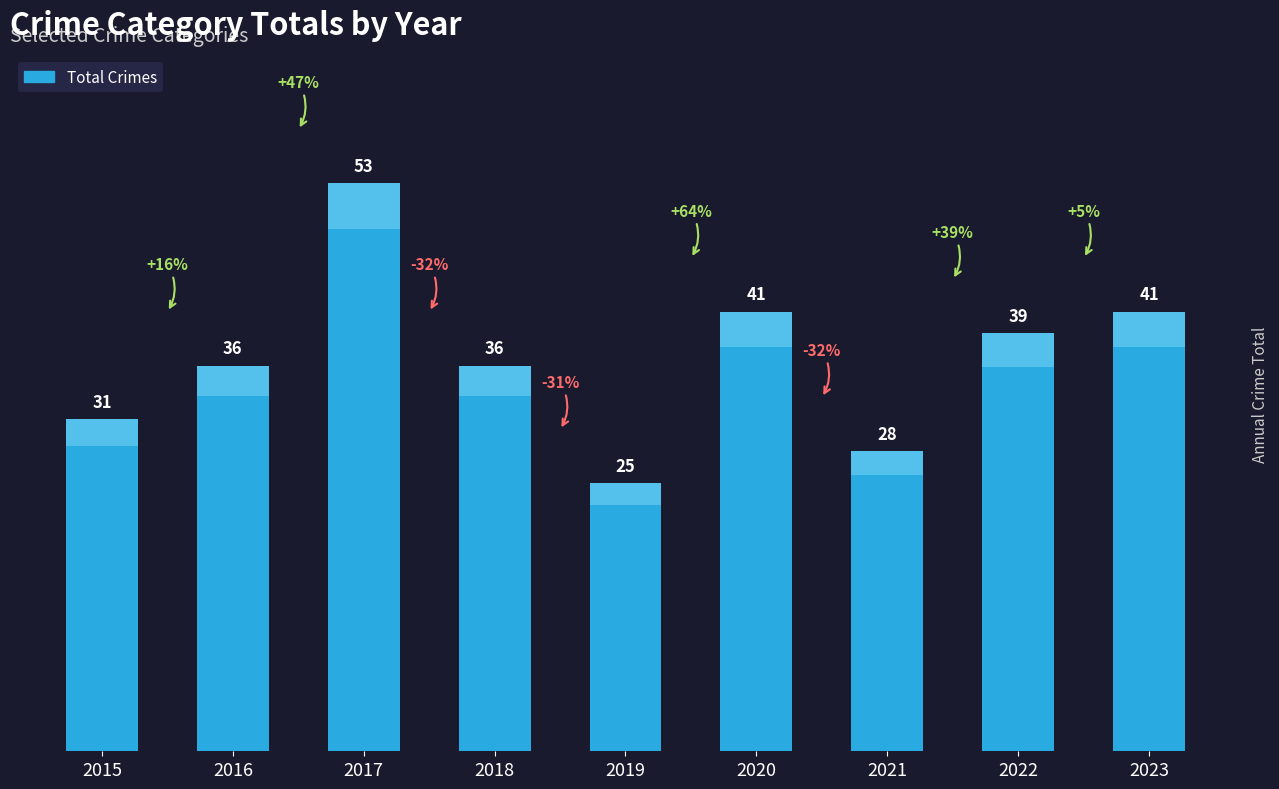

Reading left to right, what are all the values shown in this chart?

2015=31	2016=36	2017=53	2018=36	2019=25	2020=41	2021=28	2022=39	2023=41